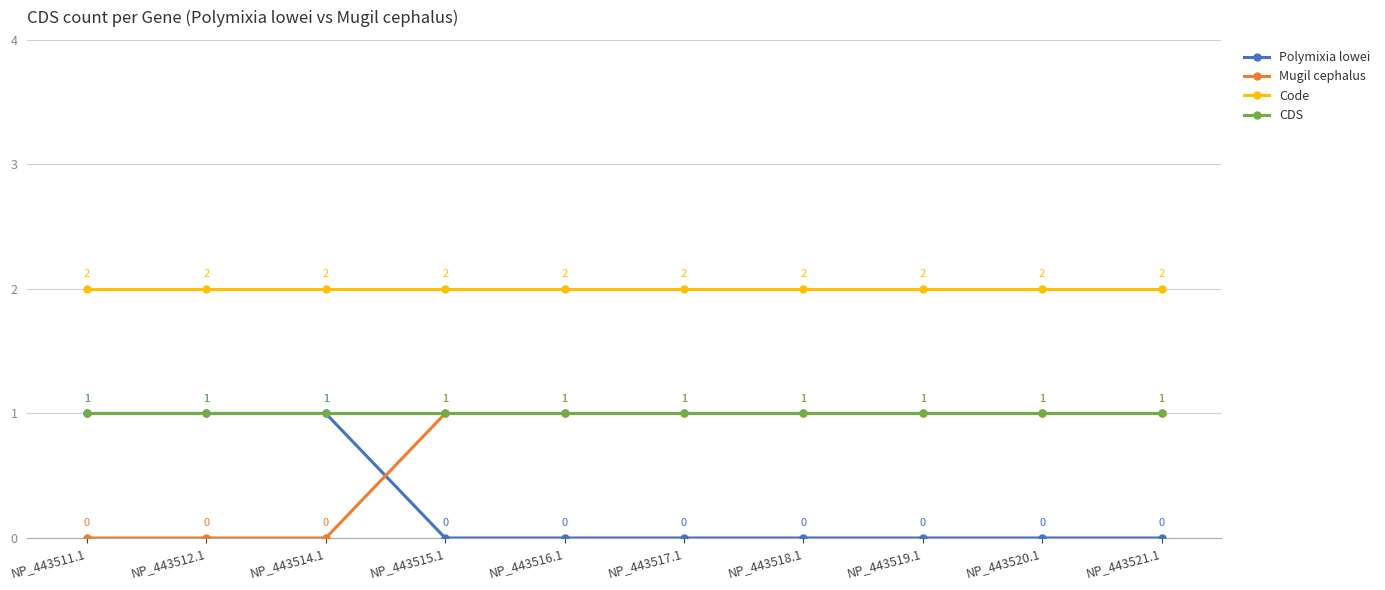

True or false: Code and Mugil cephalus intersect in this chart.

False